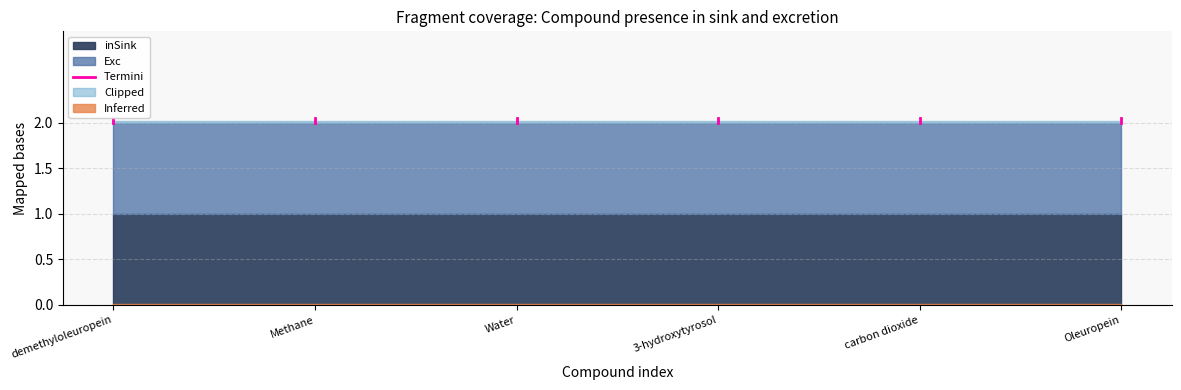

Which has a higher value, demethyloleuropein or demethyloleuropein?

demethyloleuropein